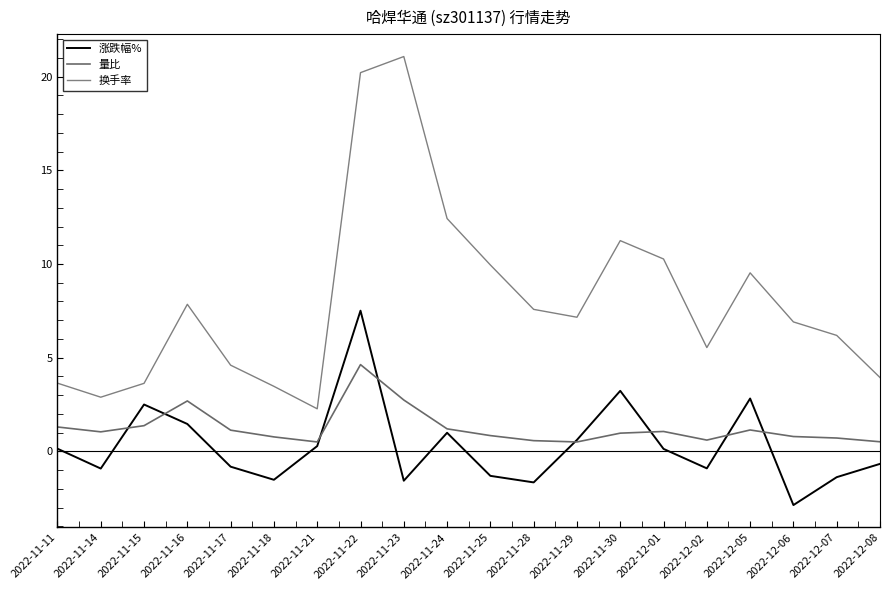

Where is the first local maximum for 换手率?

2022-11-16